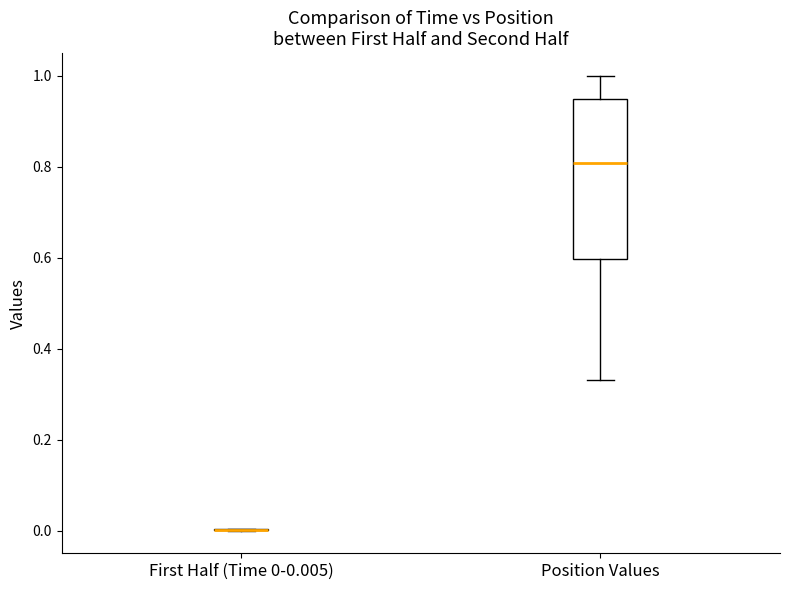

Reading left to right, transcribe this box plot: for each box, give where its median line is, the range the box spans, and where its two whiskers end, as read against the y-axis. The values are not printed on the chart, so give them approximately, as read against the axis.

First Half (Time 0-0.005): box collapsed to a line at 0.00, whiskers 0.00 to 0.00
Position Values: median 0.80, box 0.60 to 0.94, whiskers 0.34 to 1.00